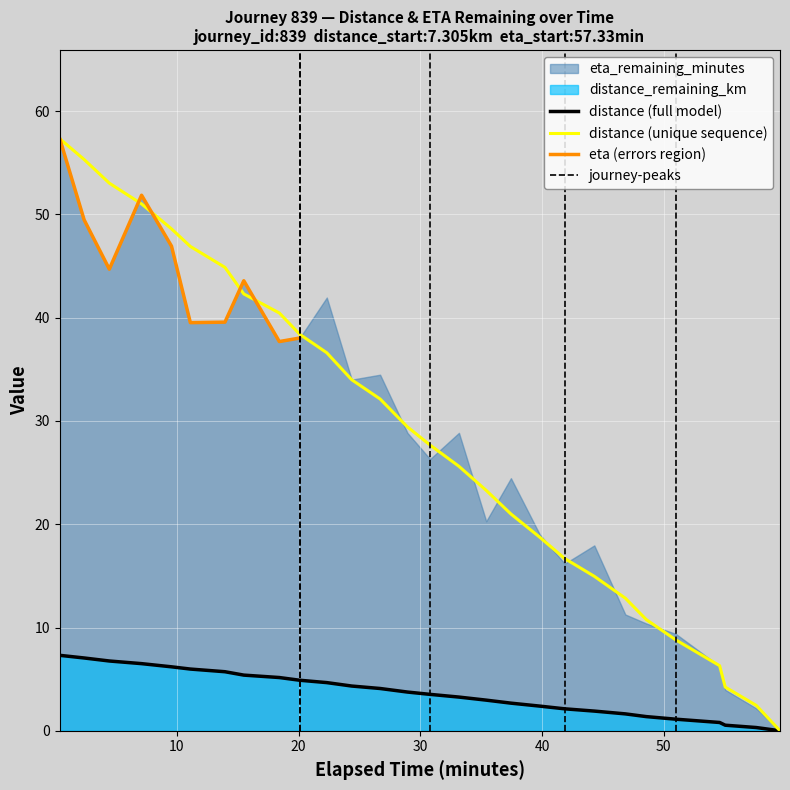

Where does the eta_remaining_minutes series first go above 29?

0.38